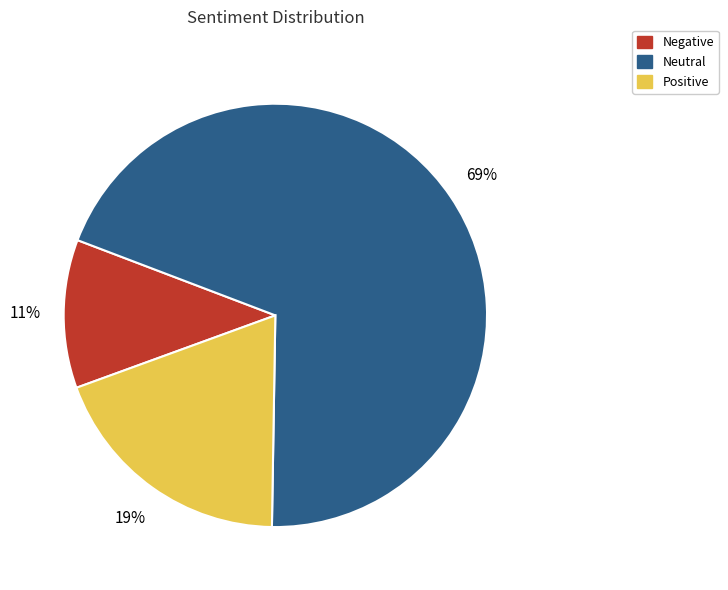

Is there a majority slice in this chart?

Yes